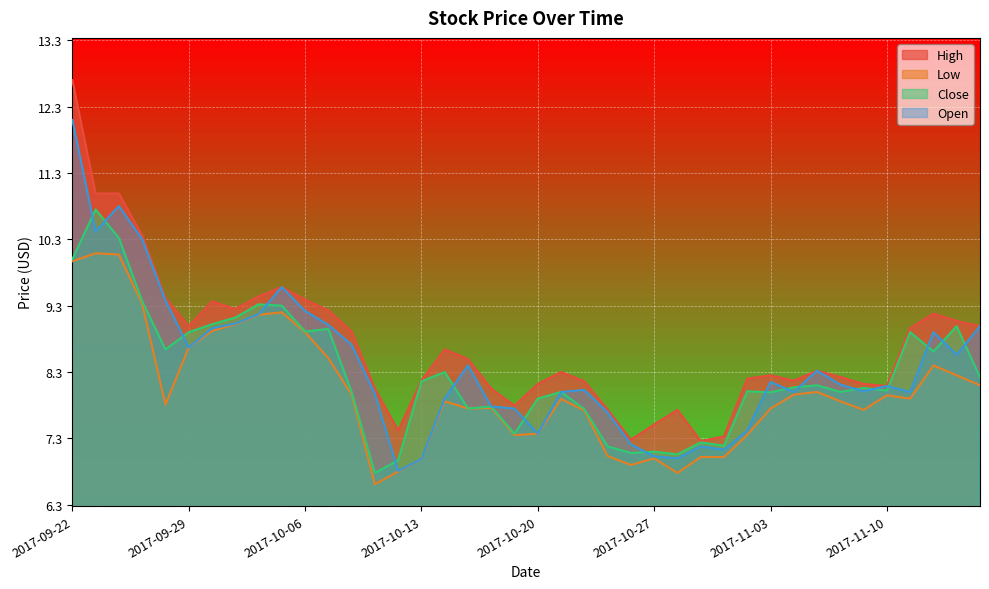

Rank the categories by Low value from highest to lowest.

2017-09-25, 2017-09-26, 2017-09-22, 2017-09-27, 2017-10-05, 2017-10-04, 2017-10-03, 2017-10-02, 2017-10-06, 2017-09-29, 2017-10-09, 2017-11-14, 2017-11-15, 2017-11-16, 2017-11-07, 2017-10-10, 2017-11-06, 2017-11-10, 2017-11-13, 2017-10-23, 2017-10-16, 2017-11-08, 2017-09-28, 2017-10-18, 2017-10-17, 2017-11-03, 2017-11-09, 2017-10-24, 2017-10-20, 2017-11-02, 2017-10-19, 2017-10-25, 2017-10-31, 2017-11-01, 2017-10-27, 2017-10-13, 2017-10-26, 2017-10-12, 2017-10-30, 2017-10-11